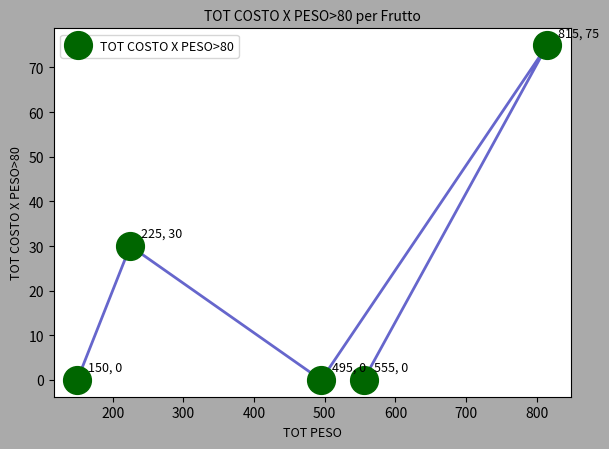

What is the value of the 2nd point from the left?

30